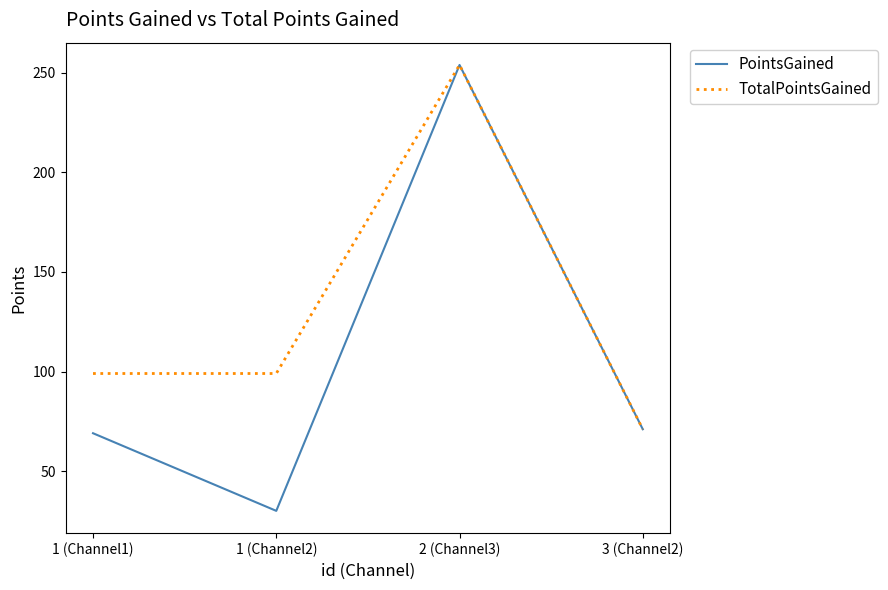

In PointsGained, how many points are higher than both neighbors (excluding endpoints)?

1